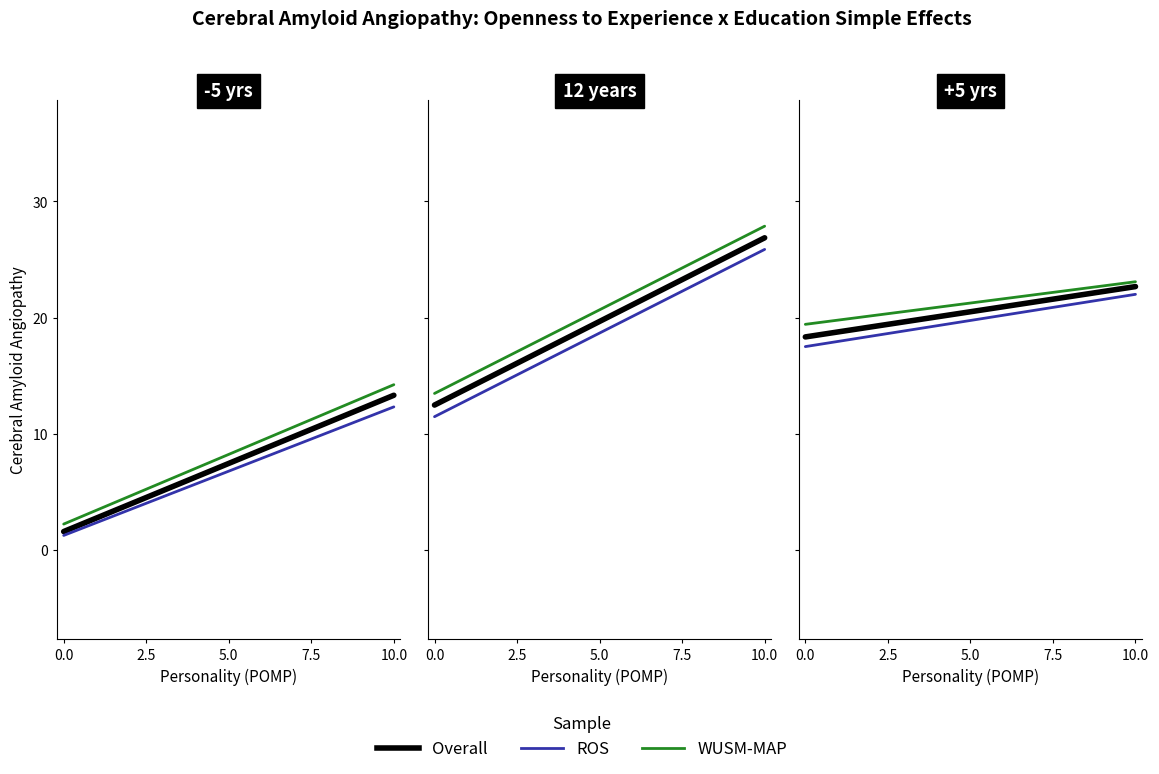

Does the chart have visible grid lines?

No